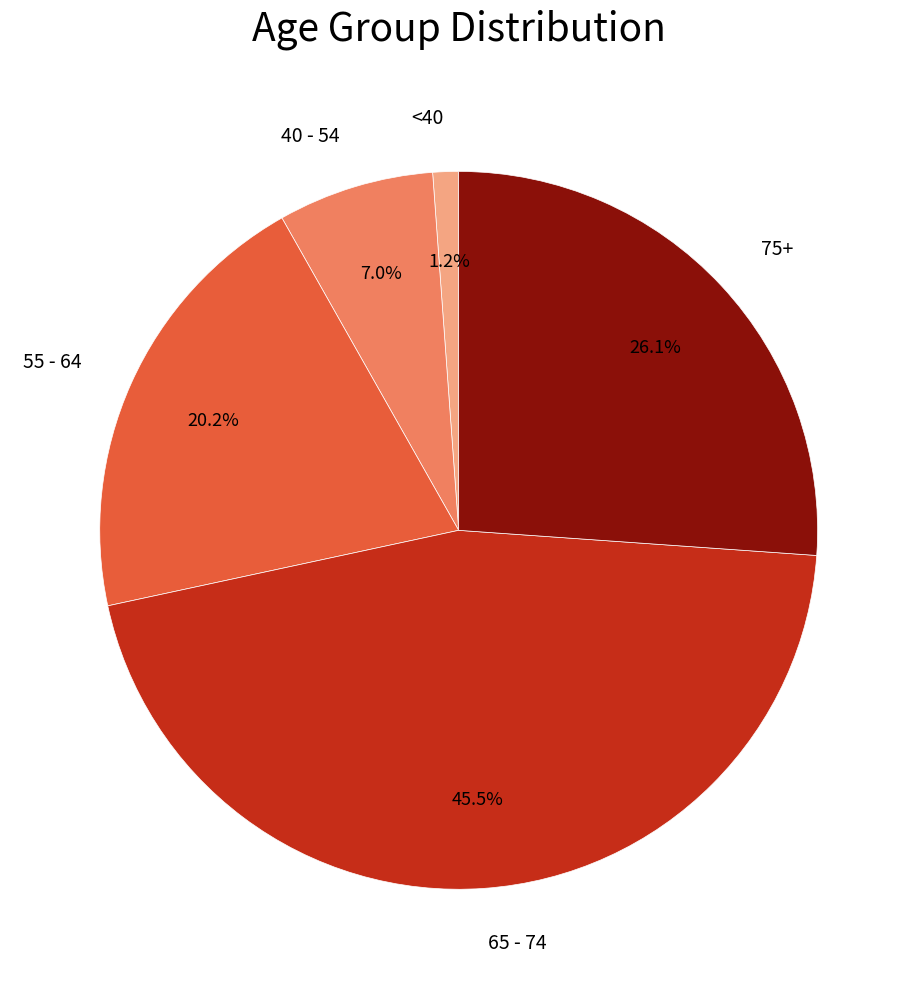

Is there any slice that represents more than half of the pie?

No